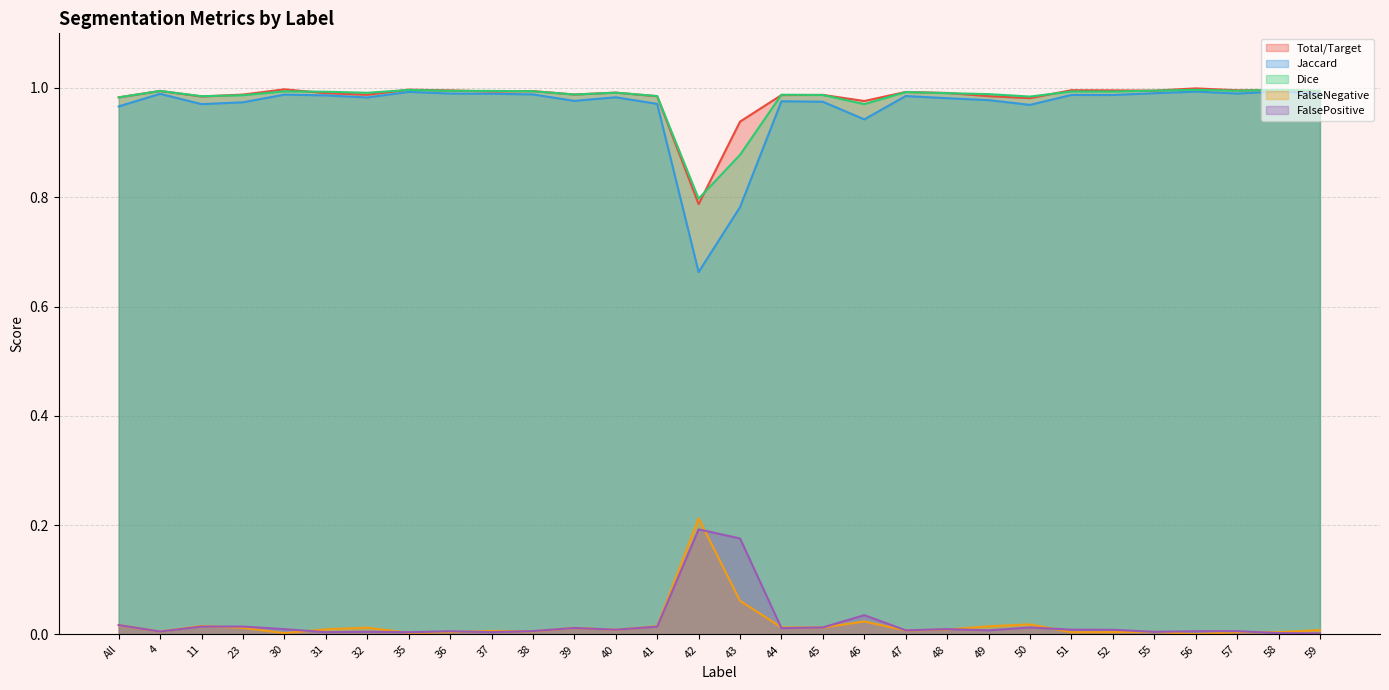

What are all the series names shown in the legend?

Total/Target, Jaccard, Dice, FalseNegative, FalsePositive